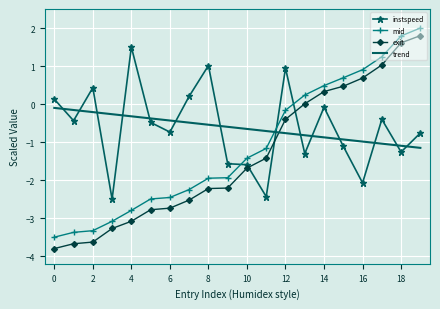

Which series ends up on top after the final intersection of mid and instspeed?

mid